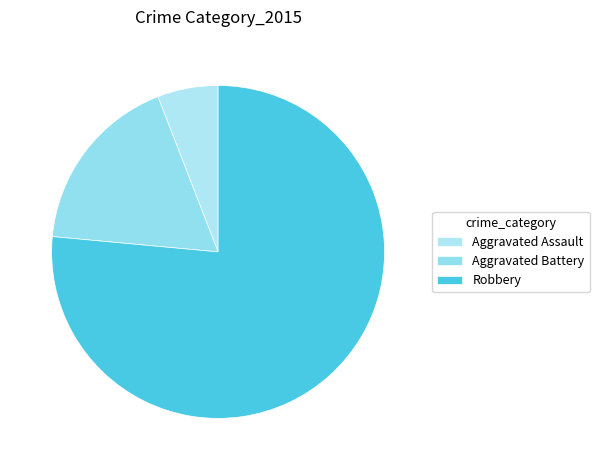

Is Robbery the majority of the pie?

Yes